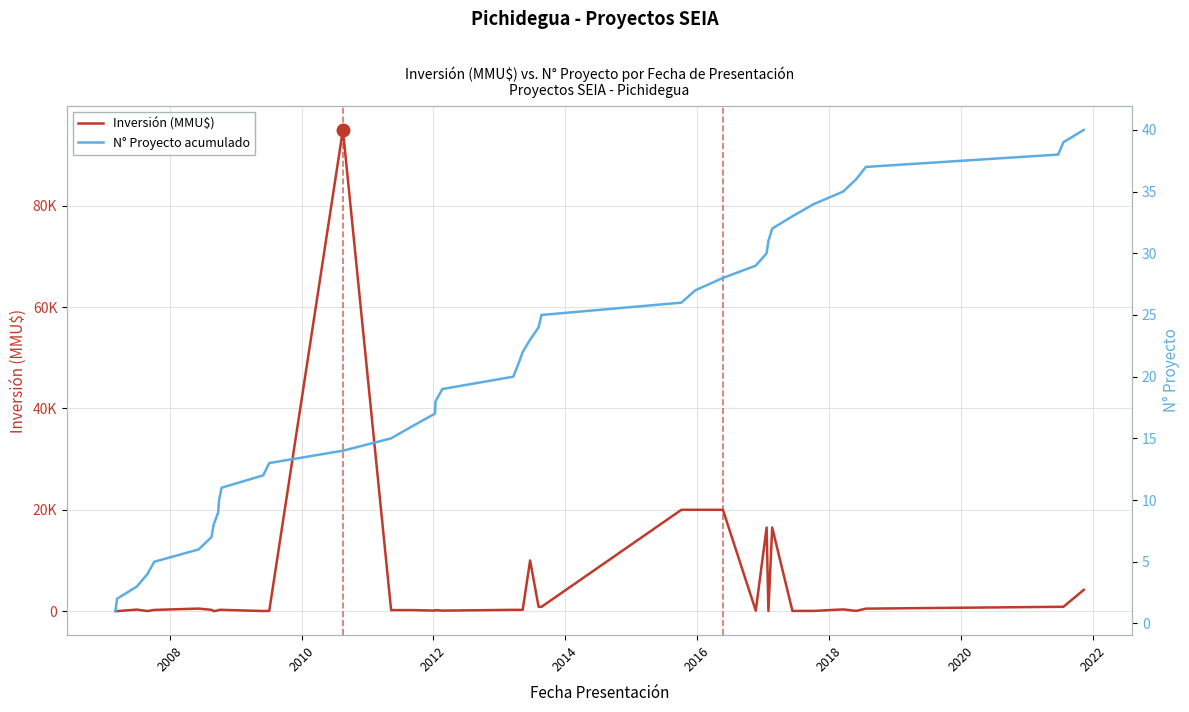

True or false: Inversión (MMU$) has more than 2 points higher than both neighbors.

True